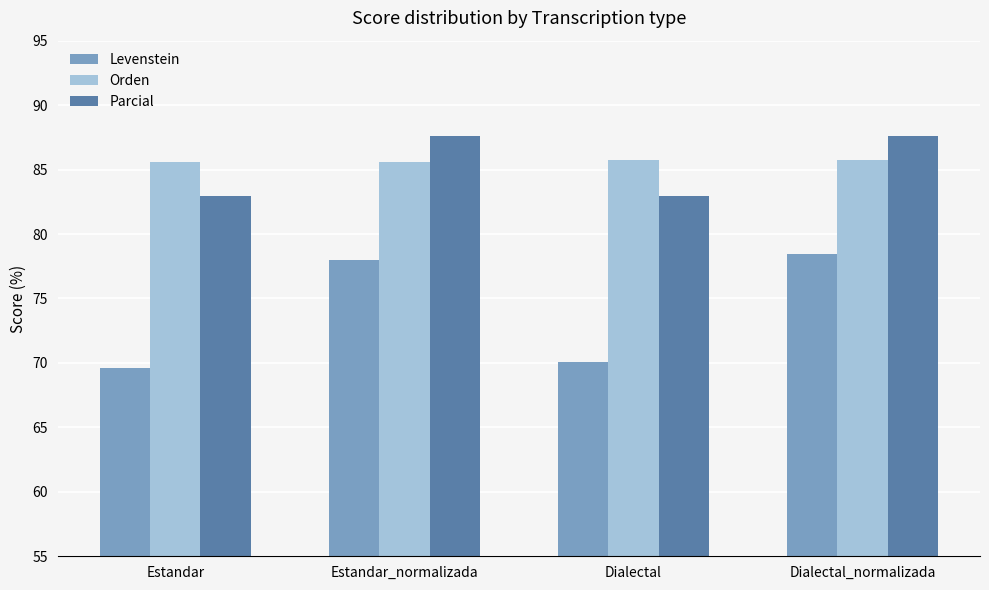

Which series has the widest spread of values?

Levenstein